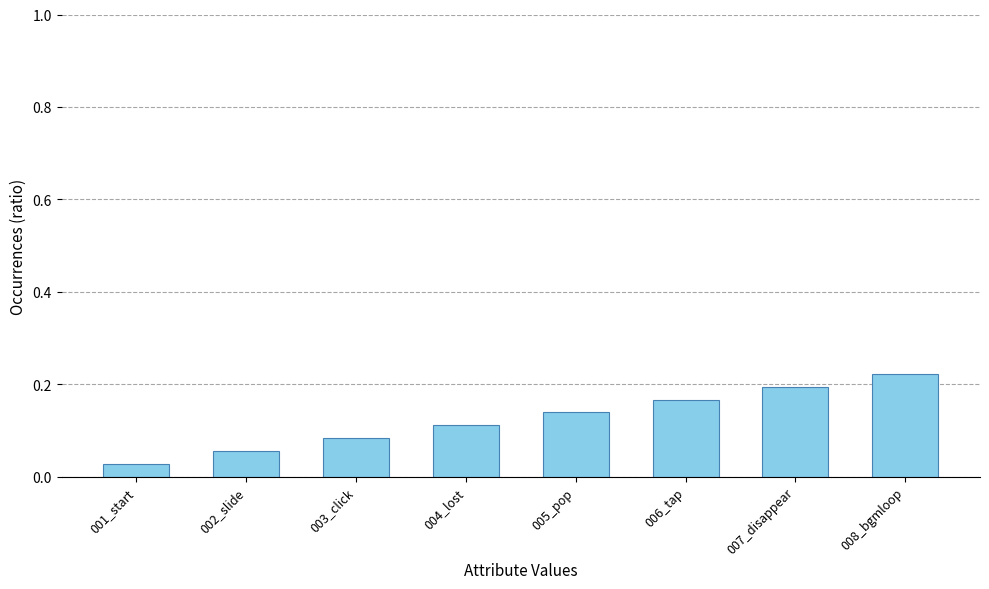

How many values are between 0 and 1?

8